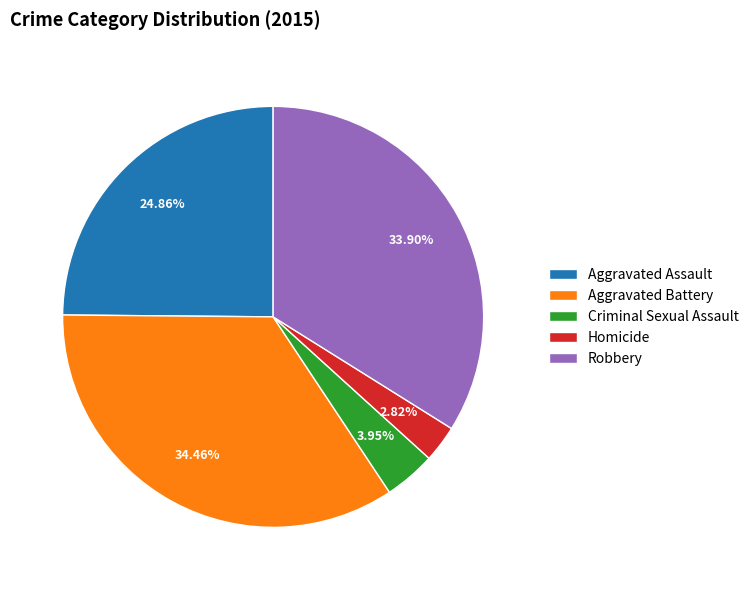

To the nearest percent, what is the difference between the largest and smallest slice percentages?

32%